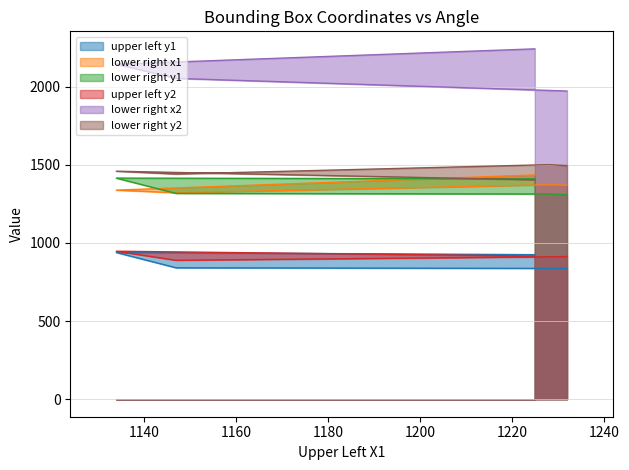

Is it true that lower right x2 equals 3605 at 15deg?

False